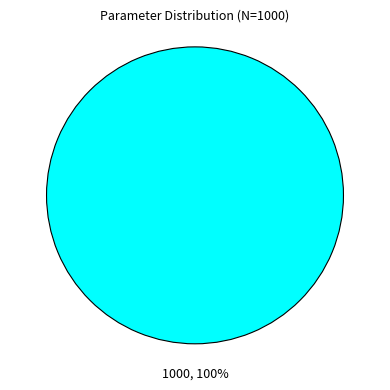

Is there any slice that represents more than half of the pie?

Yes